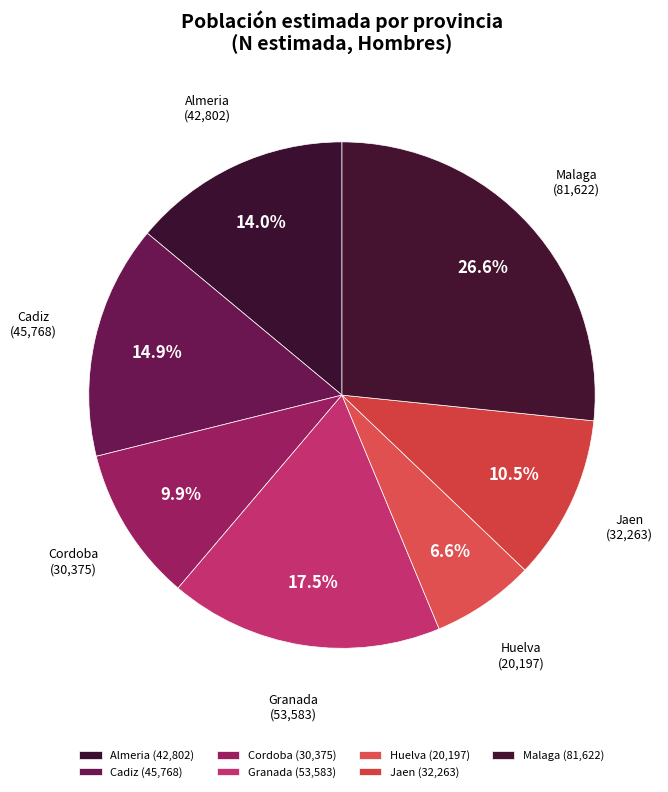

Does Jaen represent more than half of the total?

No